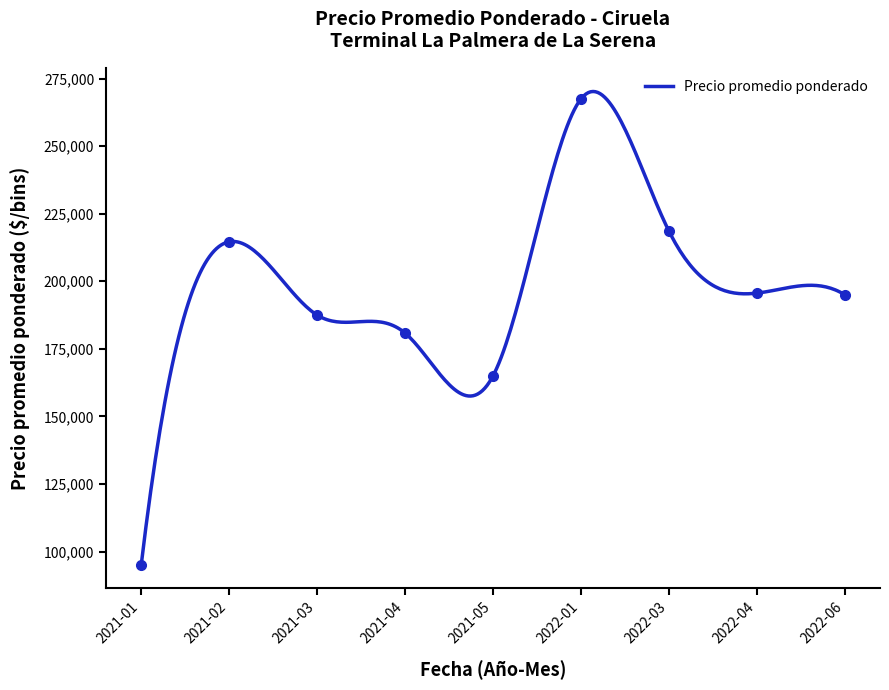

Approximately how many times larger is the value at 2021-02-11 compared to 2021-05-04?

1.3